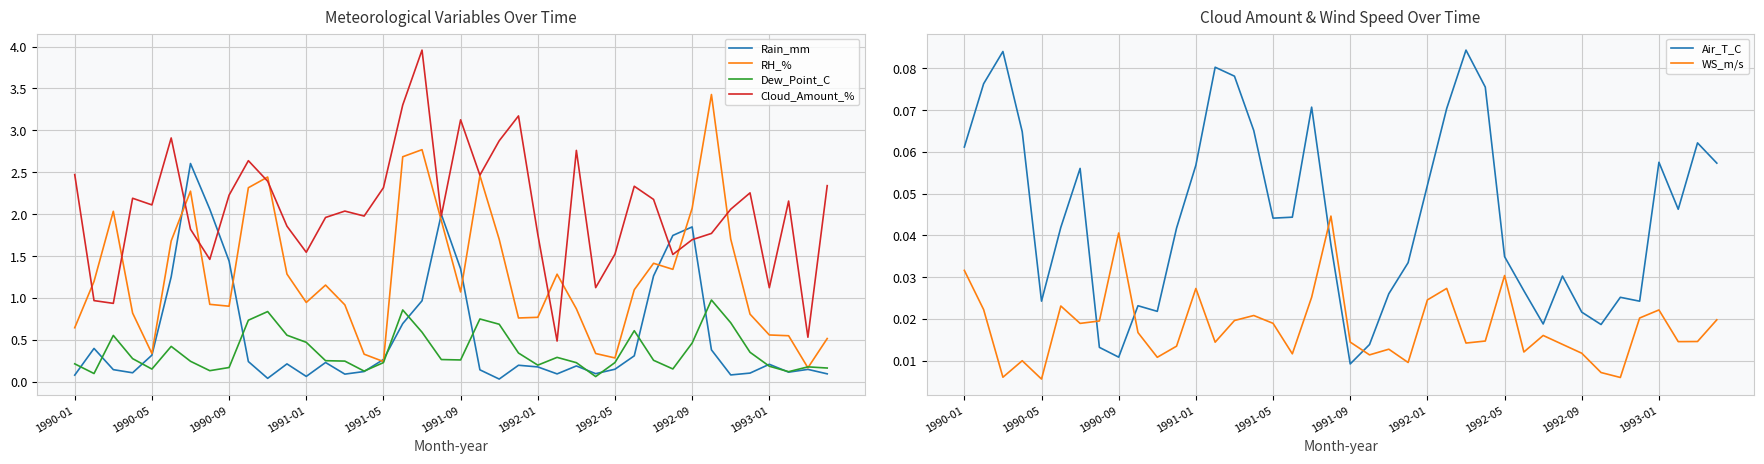

The value of RH_% at 1992-09 is 0.5. True or false?

False